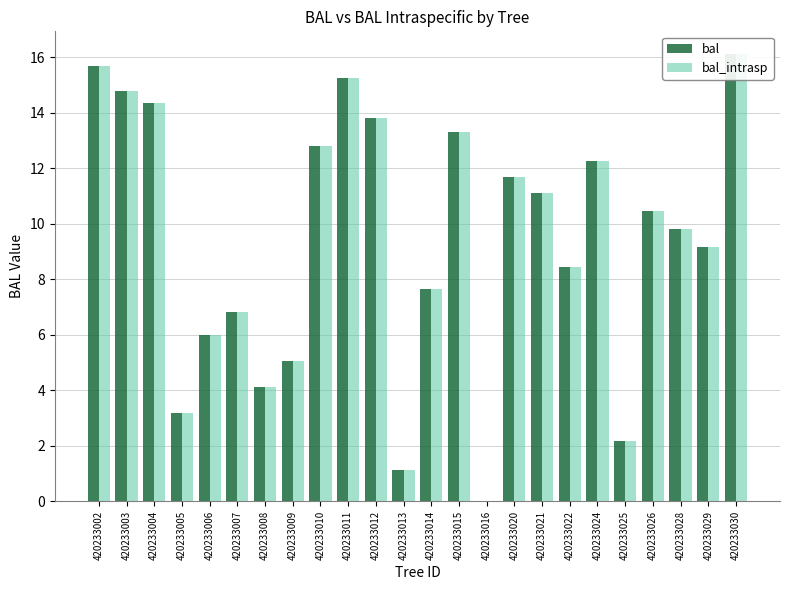

What are all the series names shown in the legend?

bal, bal_intrasp